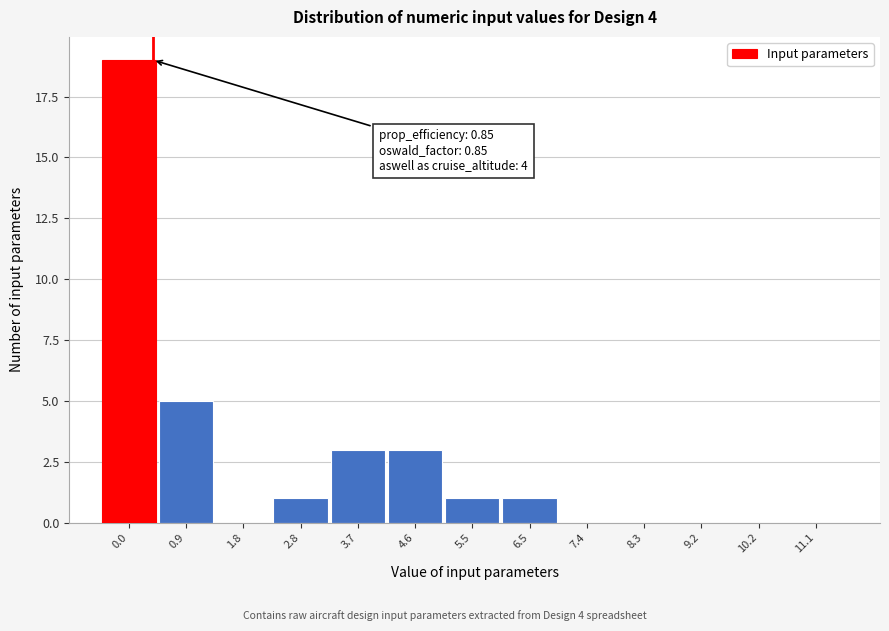

Reading left to right, list all the values displayed in this chart.

0.0=19	0.9=5	1.8=0	2.8=1	3.7=3	4.6=3	5.5=1	6.5=1	7.4=0	8.3=0	9.2=0	10.2=0	11.1=0